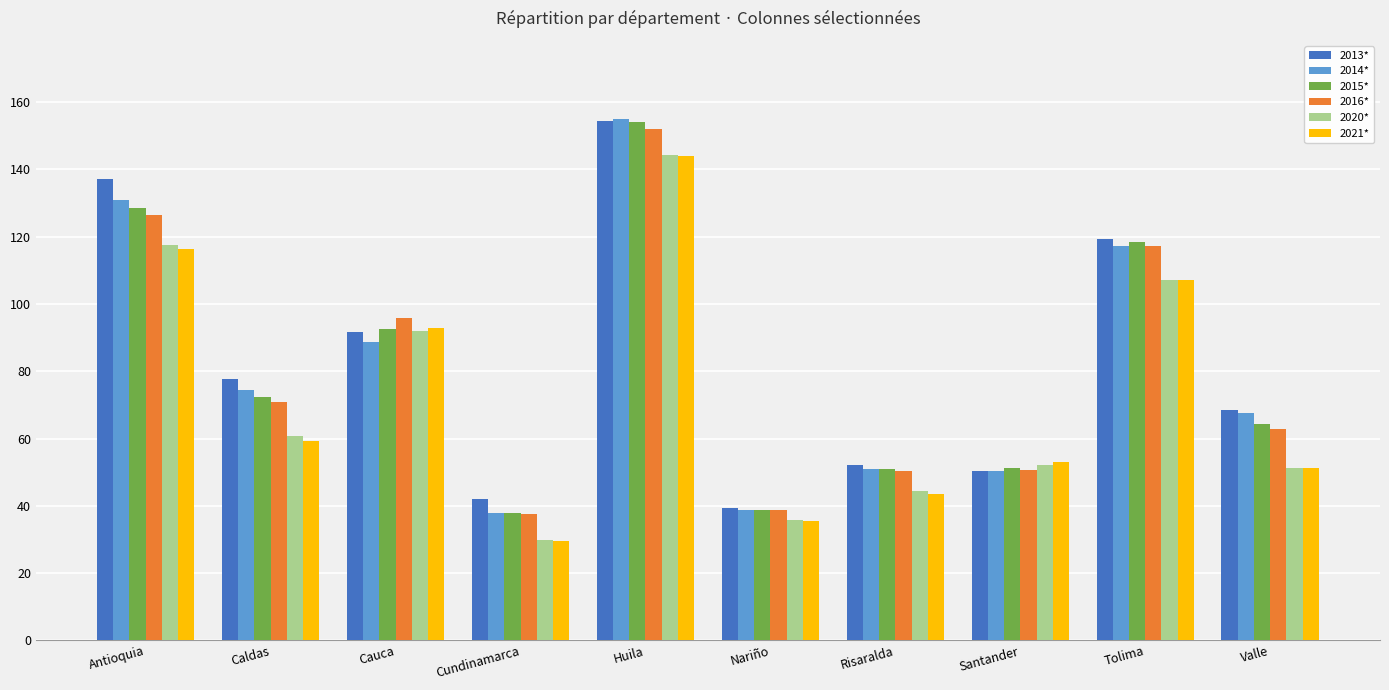

Which series has the widest spread of values?

2014*